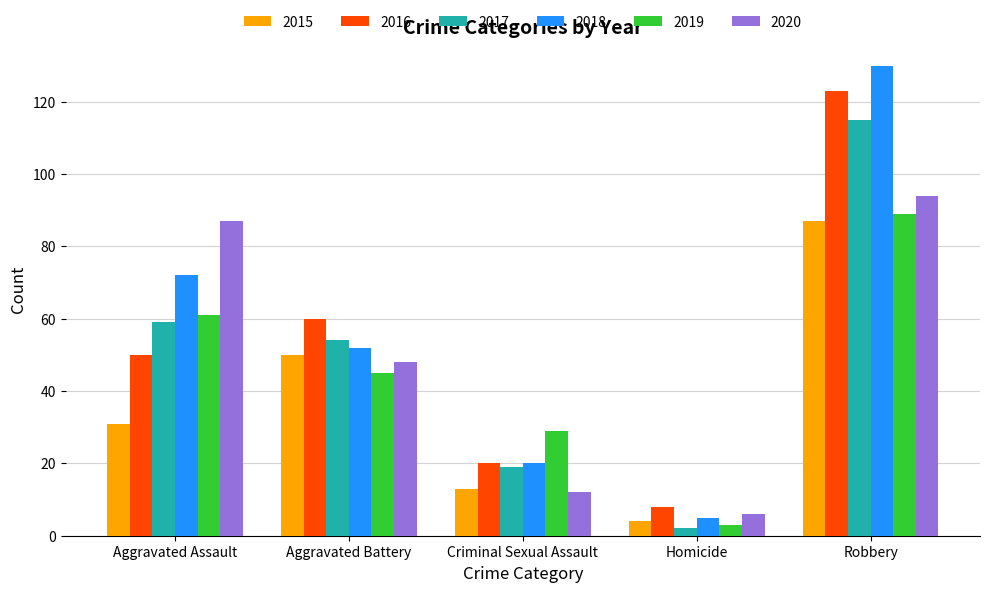

Which category has the lowest value in the 2015 series?

Homicide